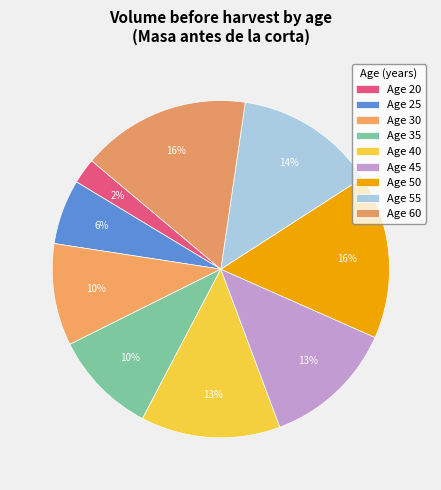

How many slices are in this pie chart?

9